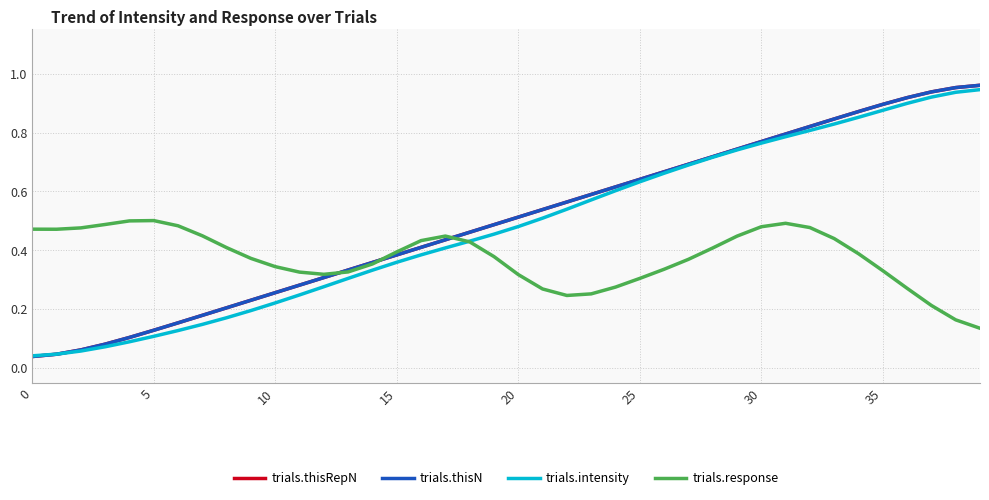

List the series in order of their peak value, highest first.

trials.thisRepN, trials.thisN, trials.intensity, trials.response